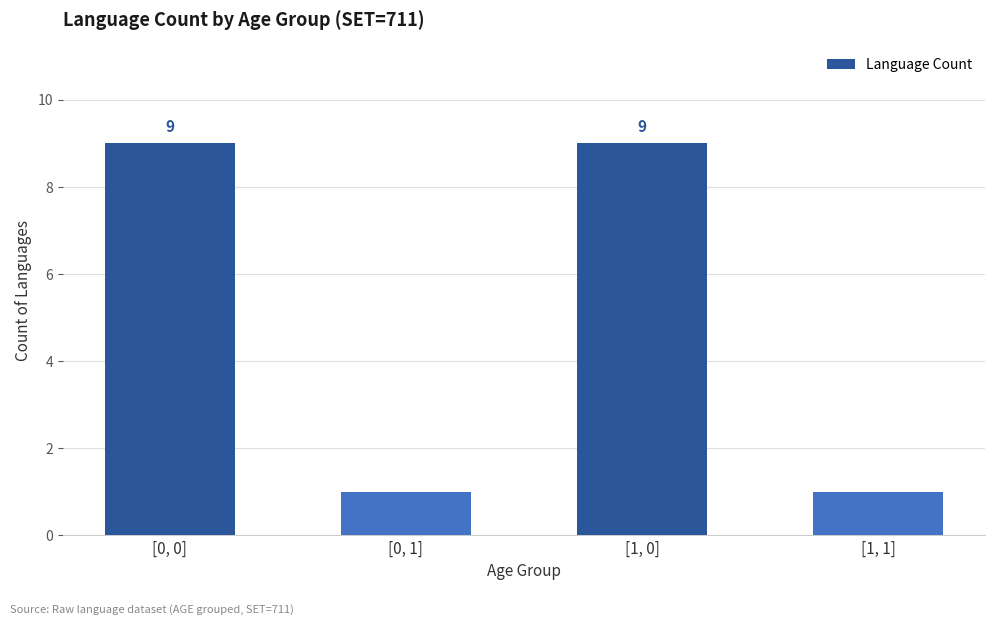

How many data points does each series have?

4